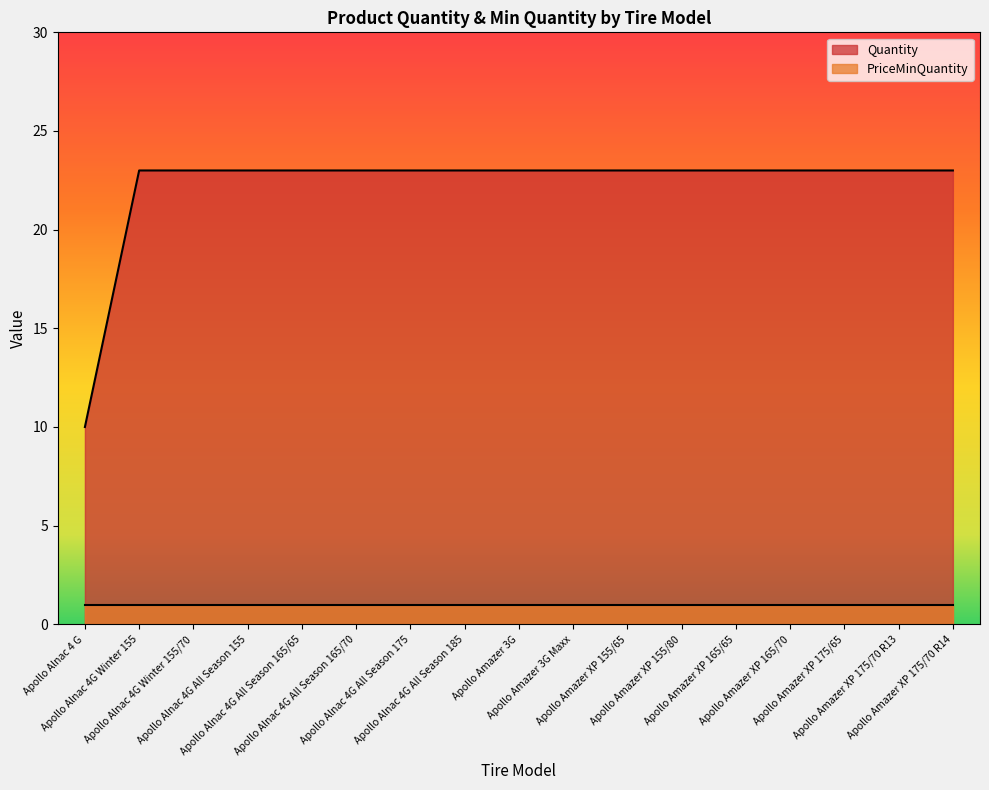

Reading right to left, extract all data points from this chart.

23	23	23	23	23	23	23	23	23	23	23	23	23	23	23	23	10